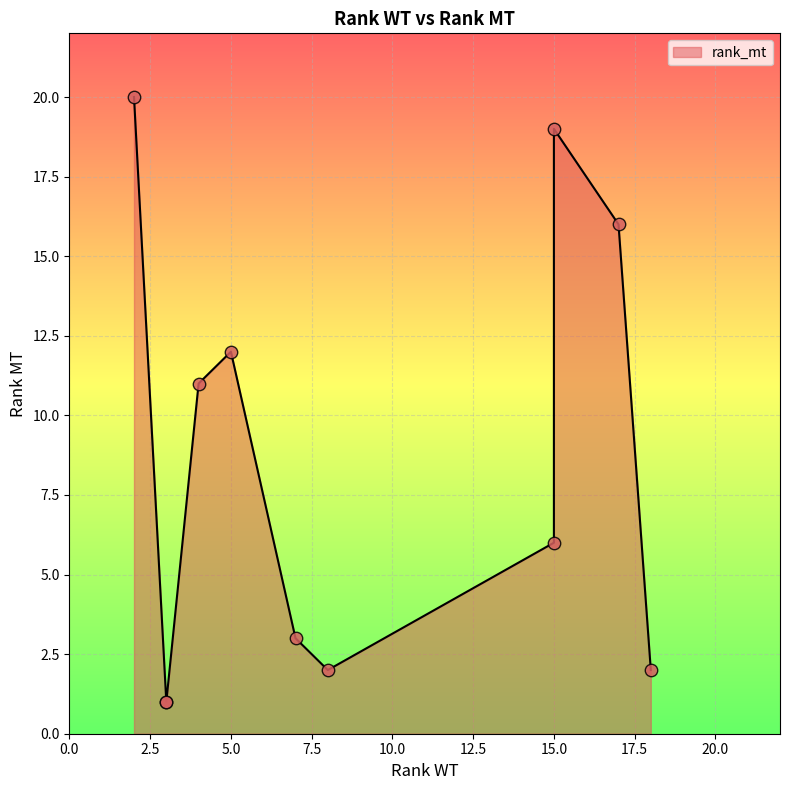

What is the change in value from 15 to 2?

+1